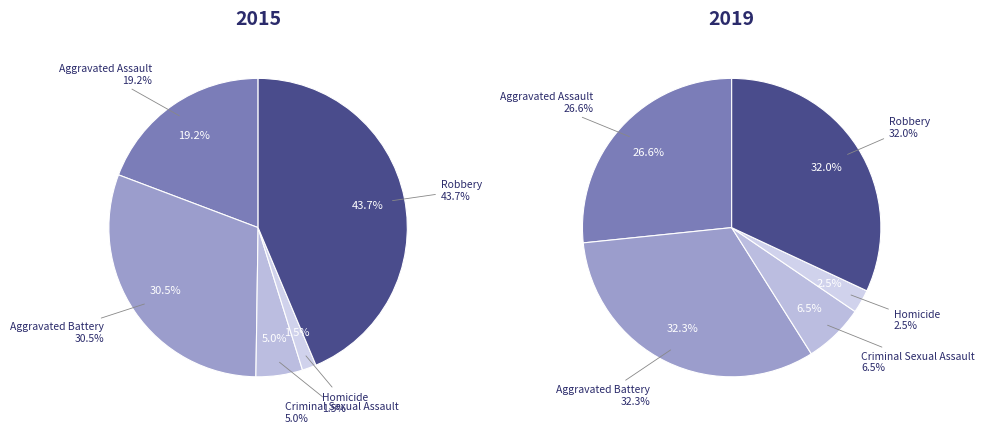

Is Aggravated Assault the majority of the pie?

No